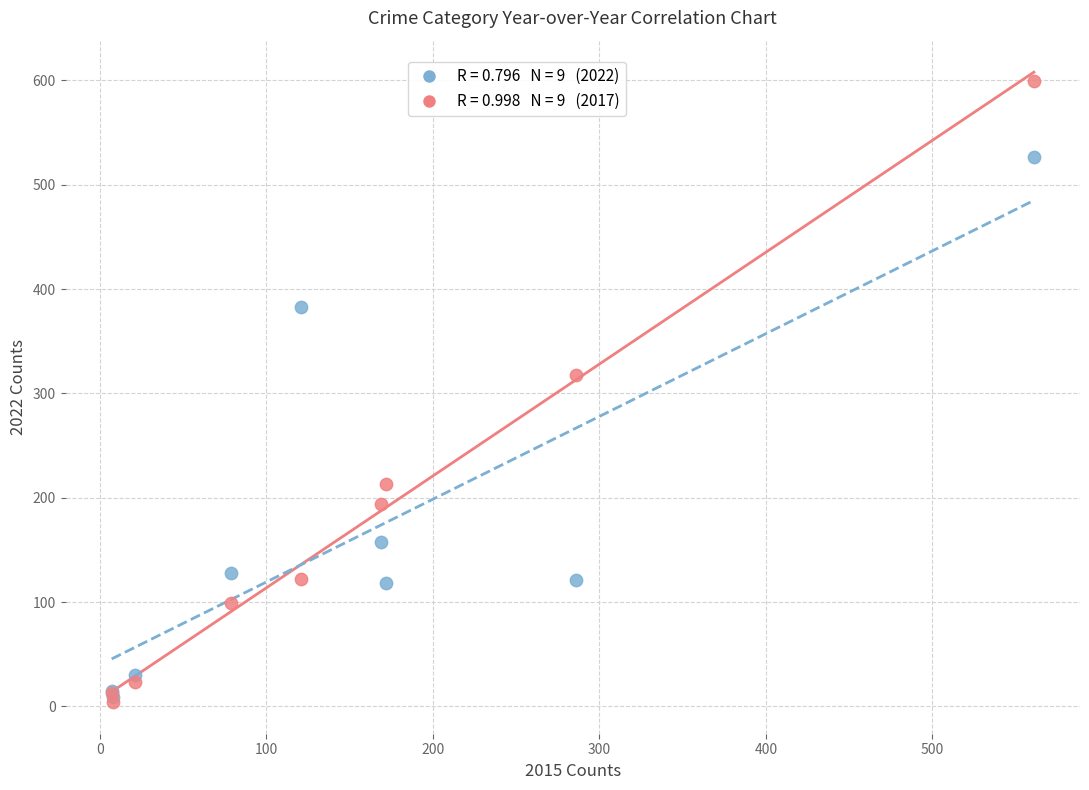

Across all series, what Y value is closest to 301?

318